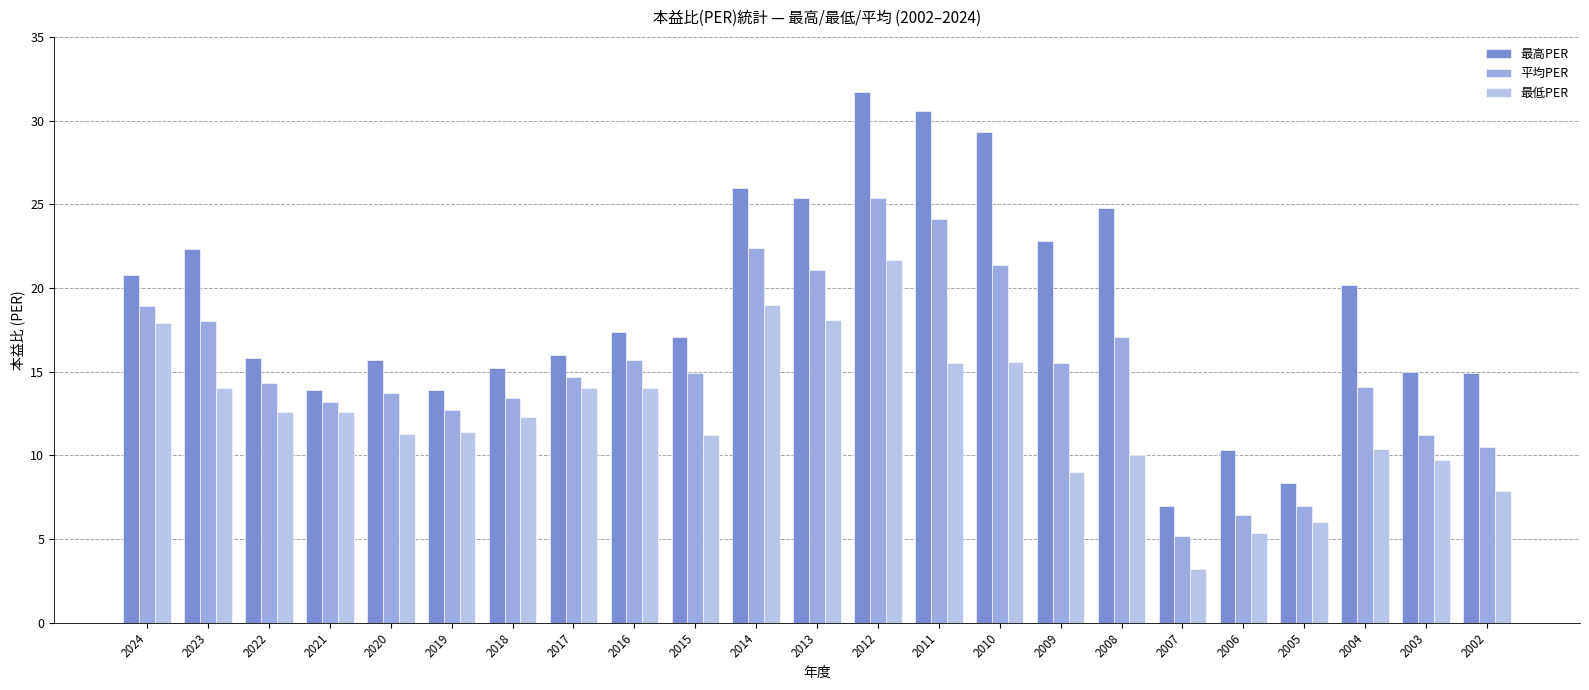

How many data points in 最高PER are above 17?

12